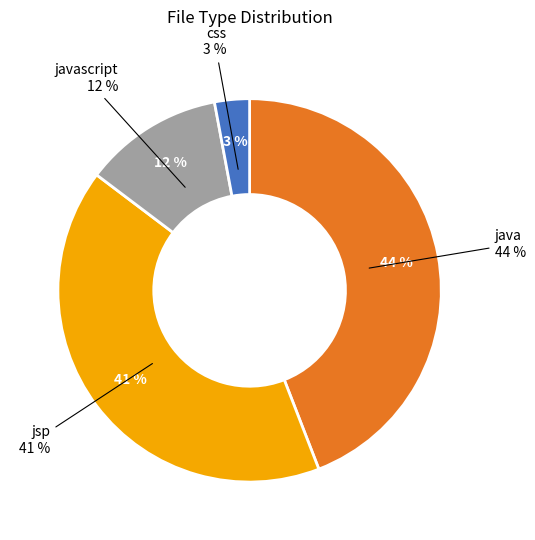

Combined, what portion of the pie is css and java?

47.1%